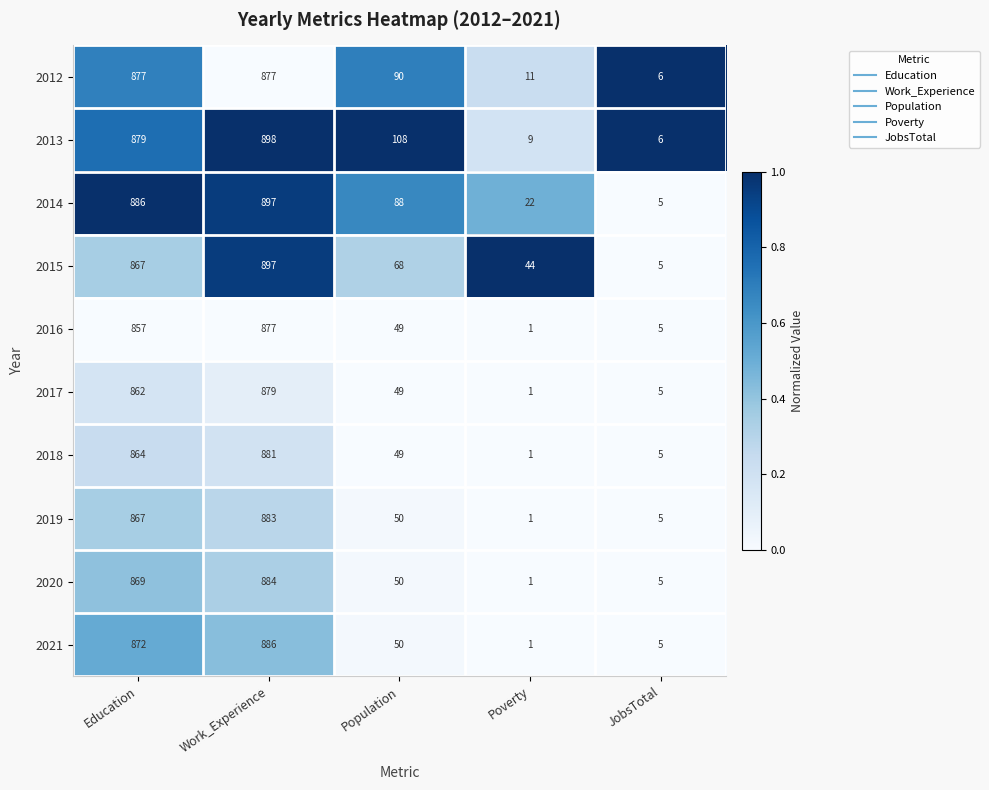

What is the highest value of the 2012 series?

877